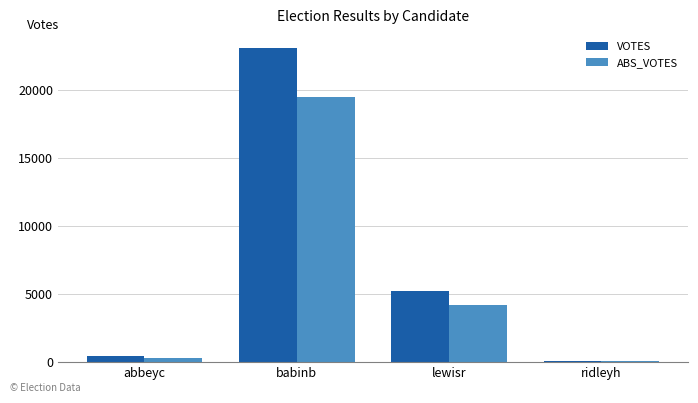

The value of ABS_VOTES at abbeyc is 315. True or false?

True